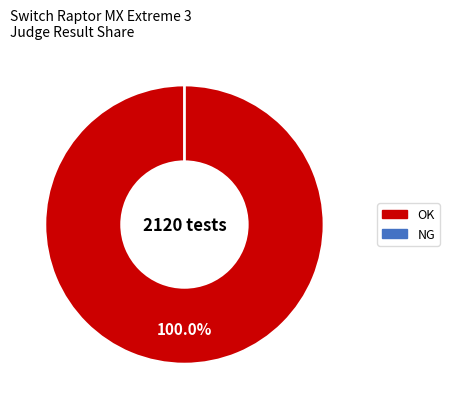

To the nearest percent, what is the combined percentage of NG and OK?

100%